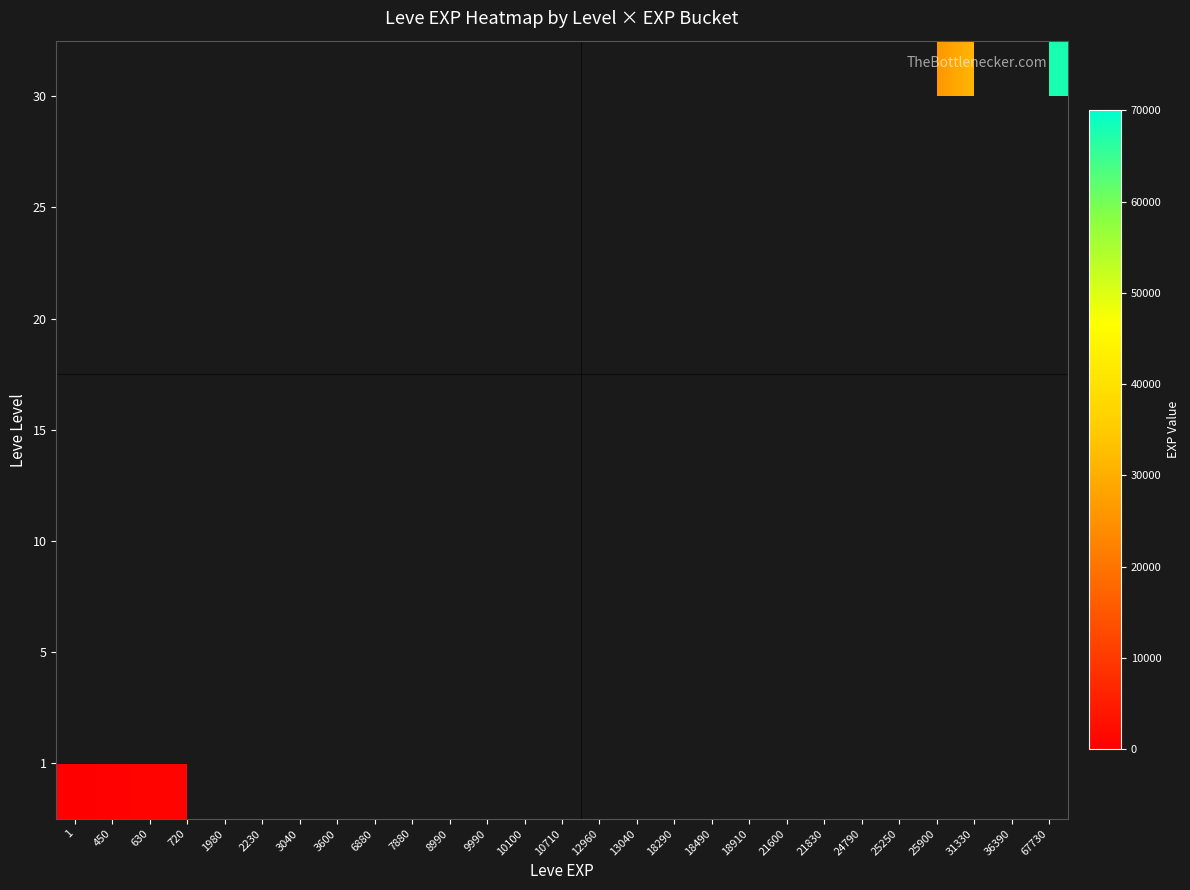

Which has a higher value, 2230 or 18490?

18490